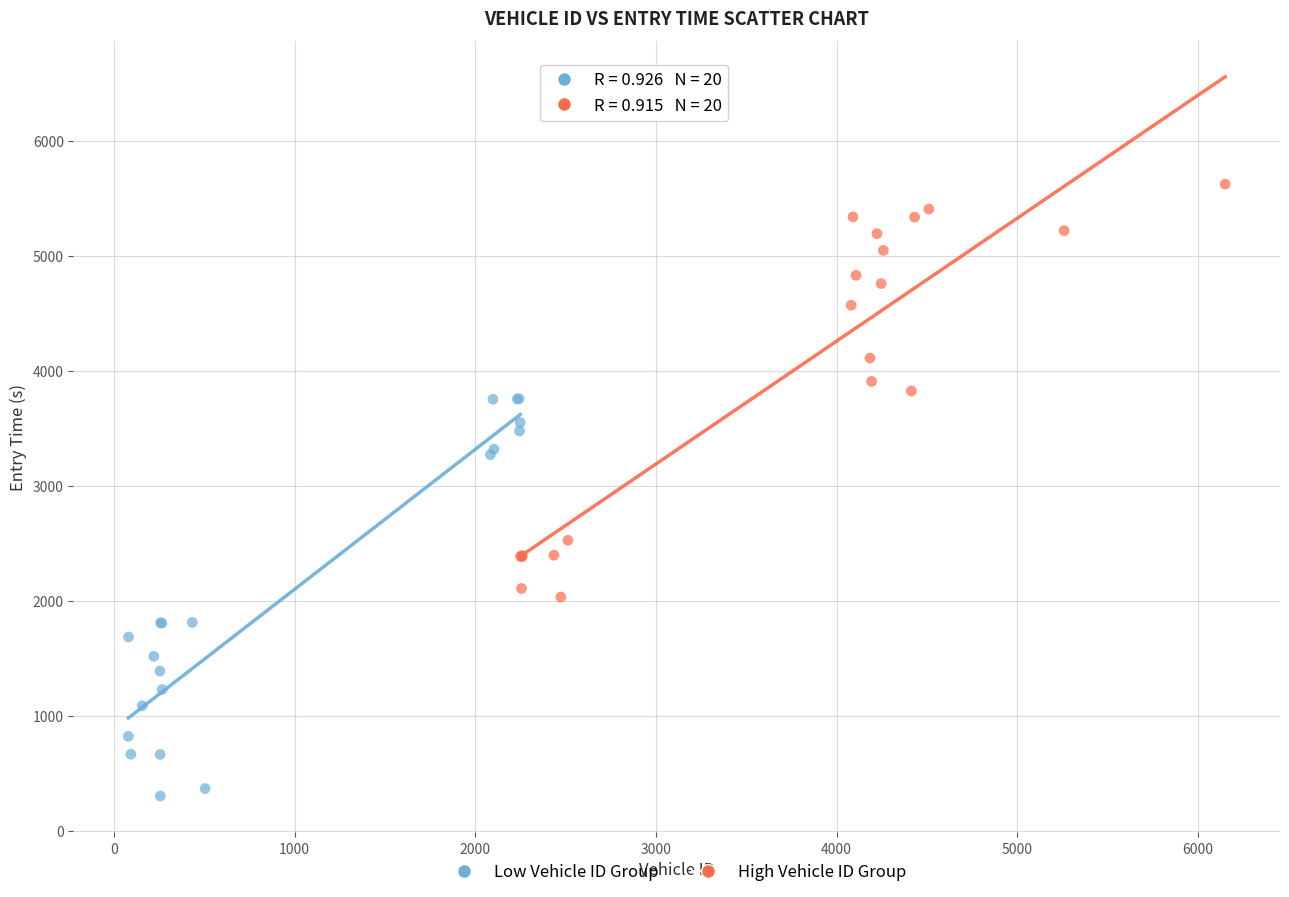

Which series reaches the minimum Y coordinate?

Low Vehicle ID Group